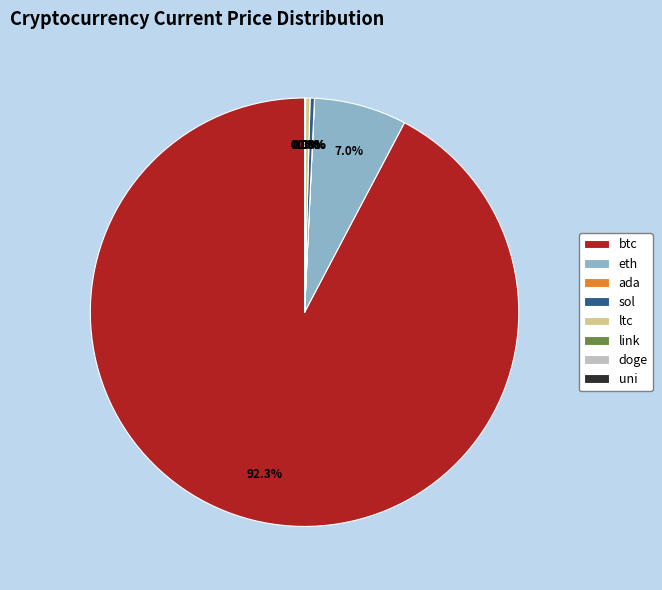

What percentage is NOT represented by sol?

99.7%